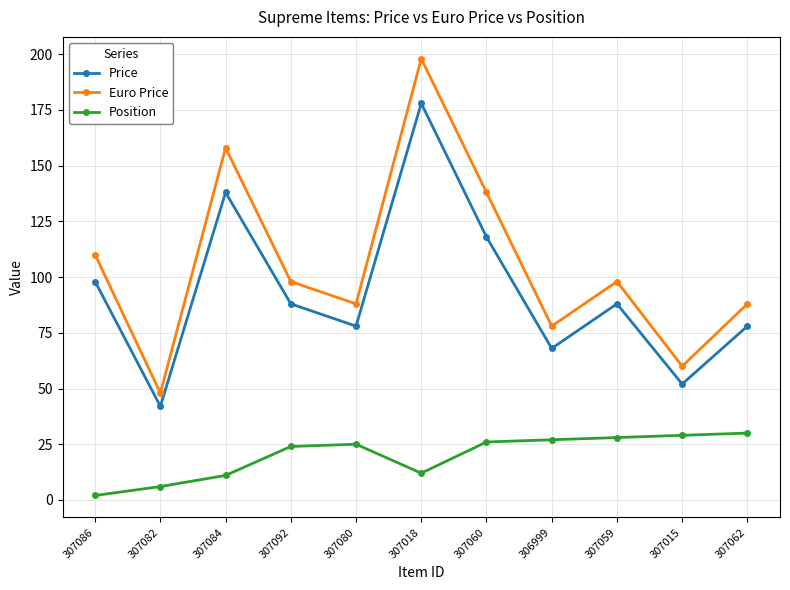

What is the value of the Price point at the 5th from the left?

78